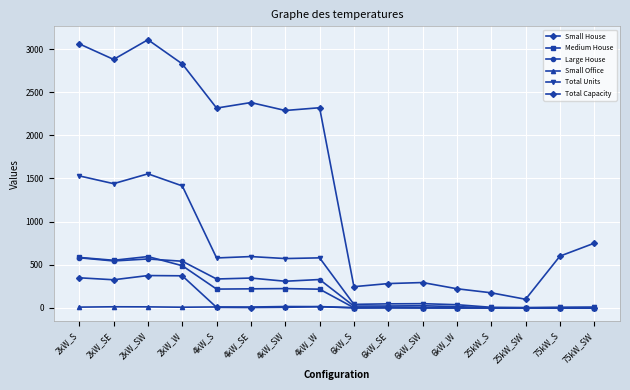

How many lines are shown in the chart?

6